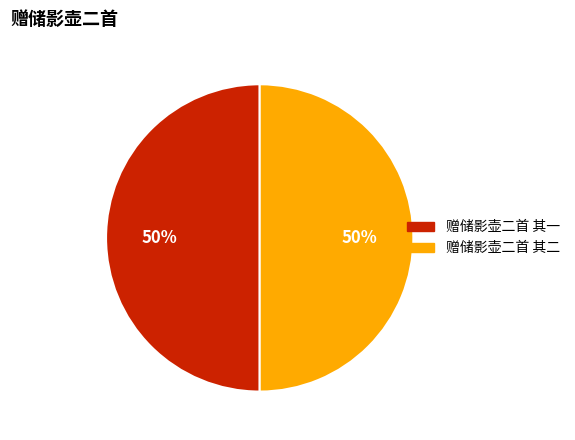

Is the sum of 赠储影壶二首 其二 and 赠储影壶二首 其一 greater than half?

Yes